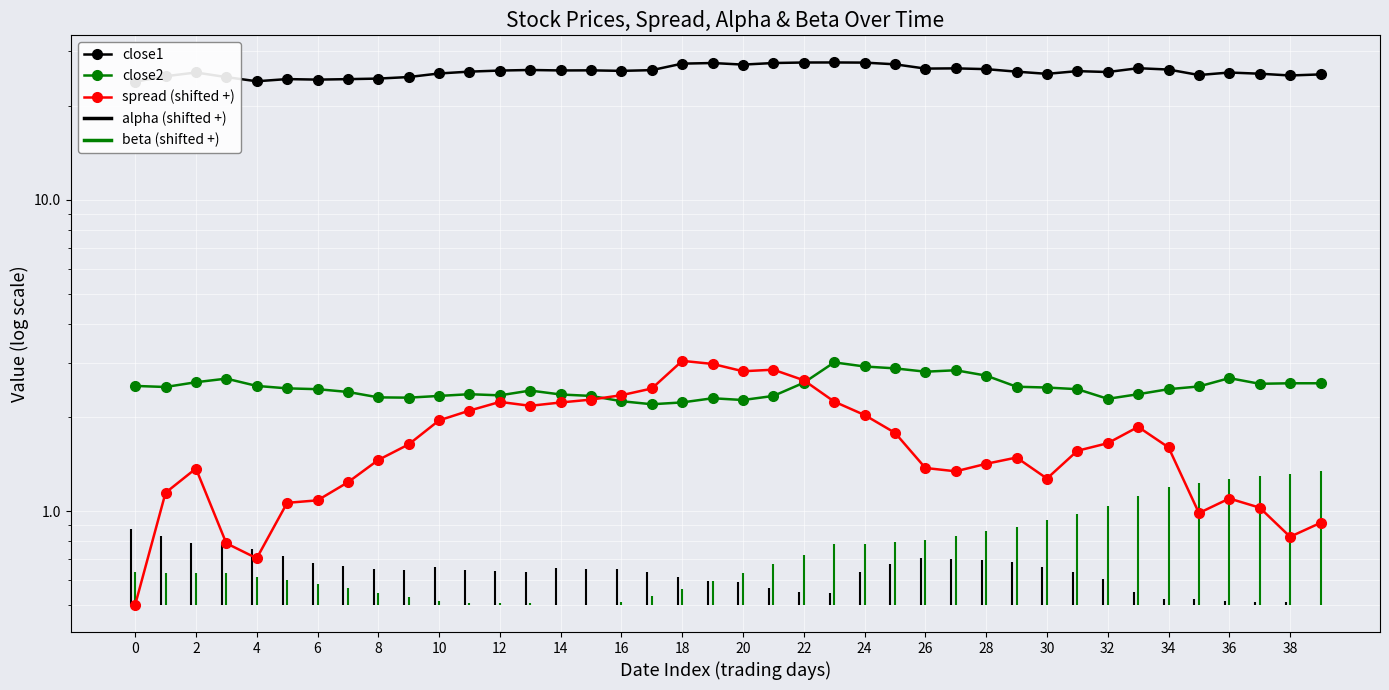

What is the label of the 18th point from the left?

34